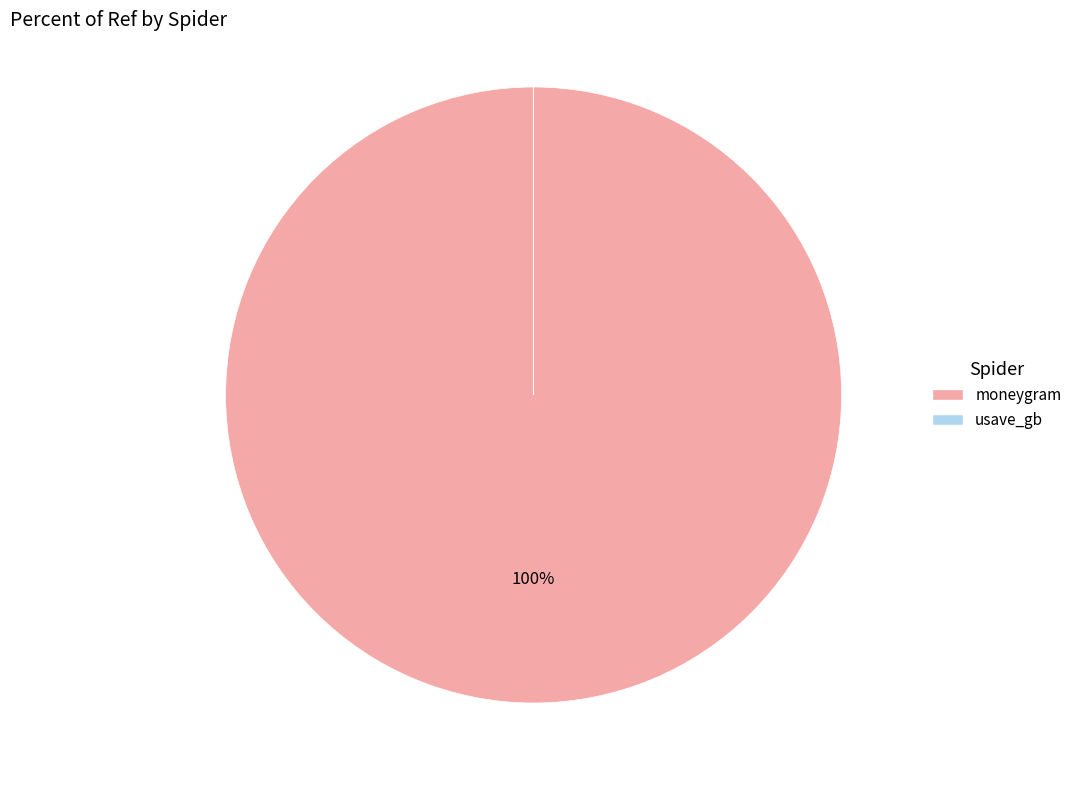

To the nearest percent, what is the average slice percentage?

50%